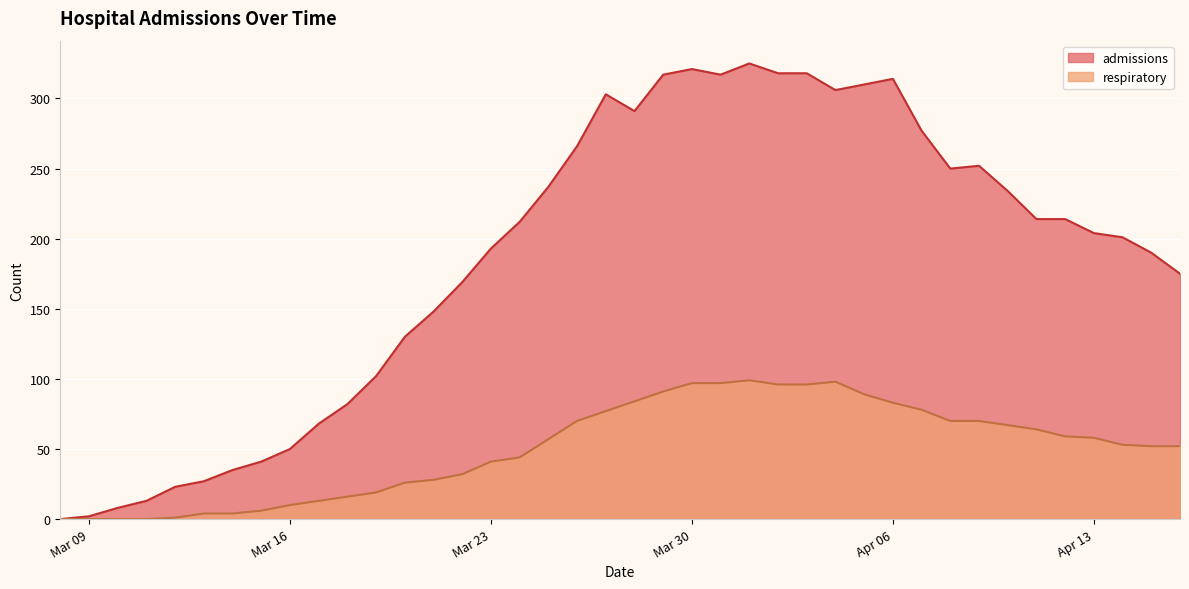

Reading left to right, transcribe all the data shown in this chart.

admissions: 0	2	8	13	23	27	35	41	50	68	82	102	130	148	169	193	212	237	266	303	291	317	321	317	325	318	318	306	310	314	277	250	252	234	214	214	204	201	190	175
respiratory: 0	0	0	0	1	4	4	6	10	13	16	19	26	28	32	41	44	57	70	77	84	91	97	97	99	96	96	98	89	83	78	70	70	67	64	59	58	53	52	52